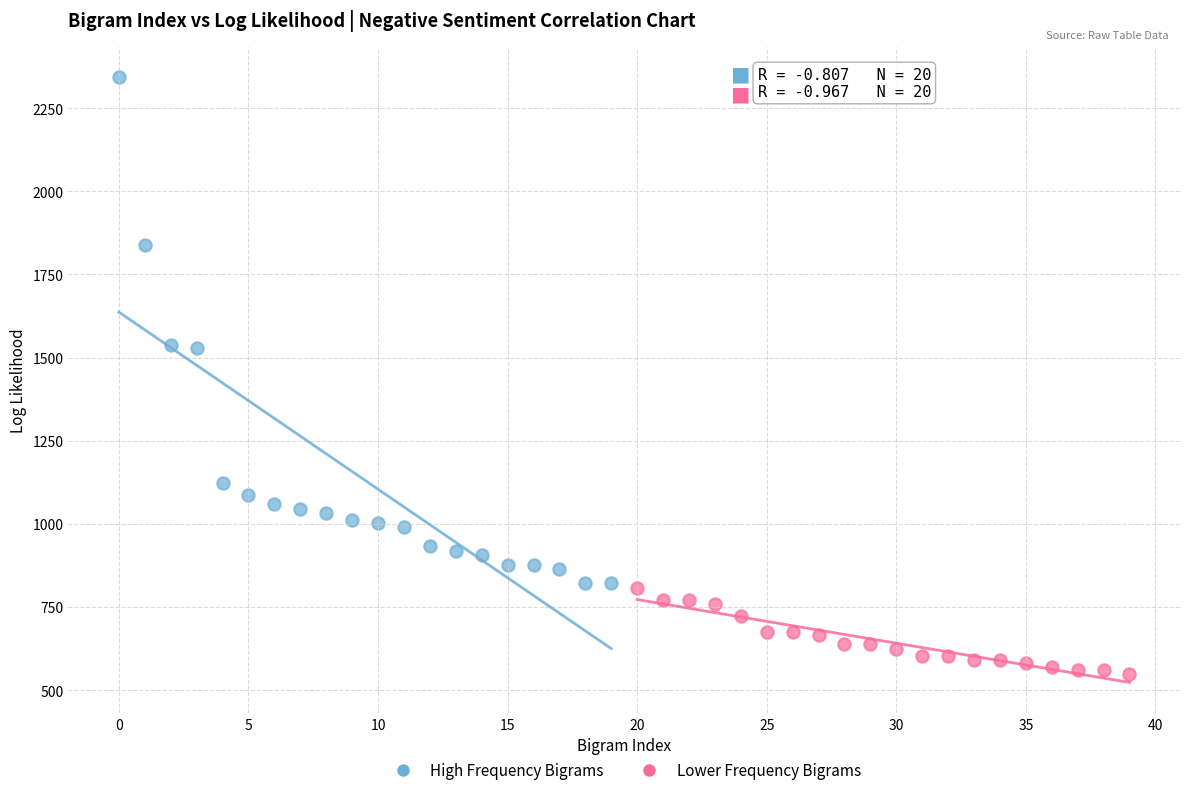

Which series has the largest Y range (max minus min)?

High Frequency Bigrams